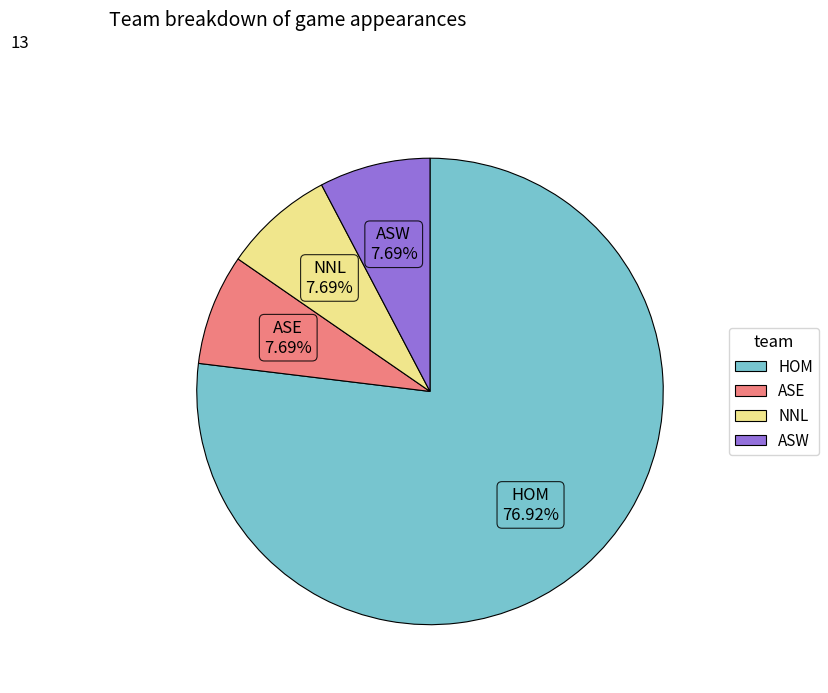

Is there any slice that represents more than half of the pie?

Yes